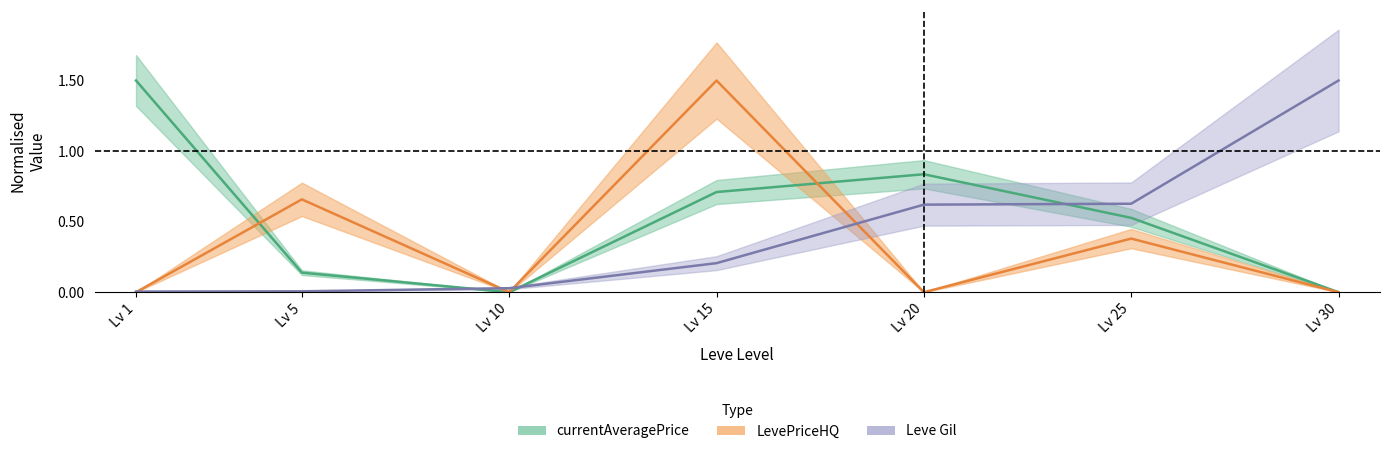

What is the difference between the currentAveragePrice values at Lv 15 and Lv 25?

0.2